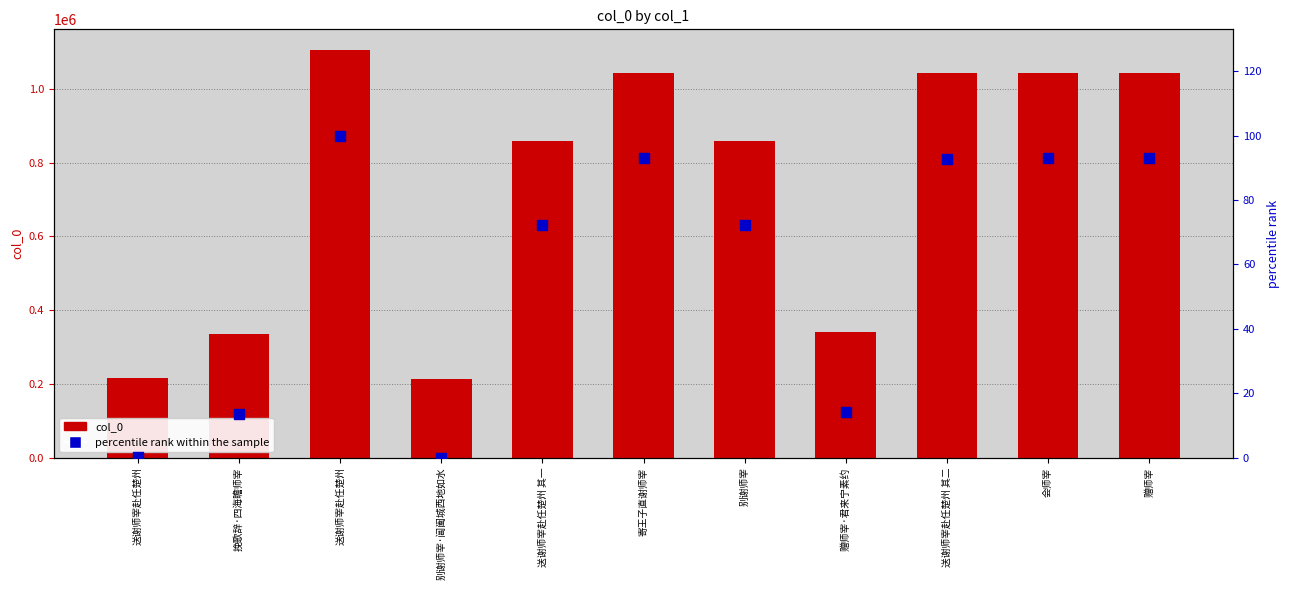

Is the value of col_0 at 送谢师宰赴任楚州 其二 greater than the value of percentile rank within the sample at 寄王子直谢师宰?

Yes